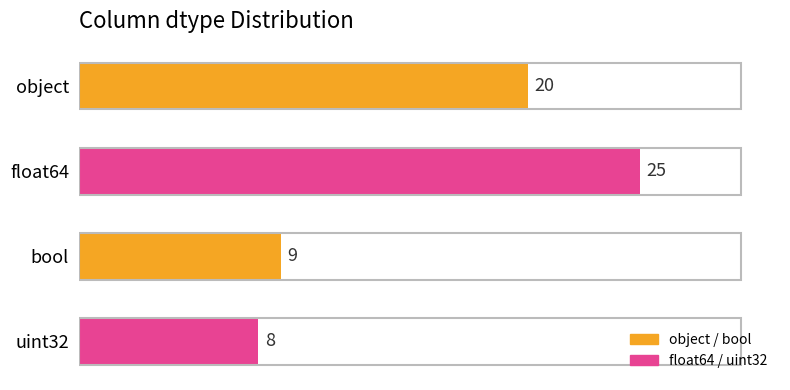

List the labels in order of value, smallest first.

uint32, bool, object, float64